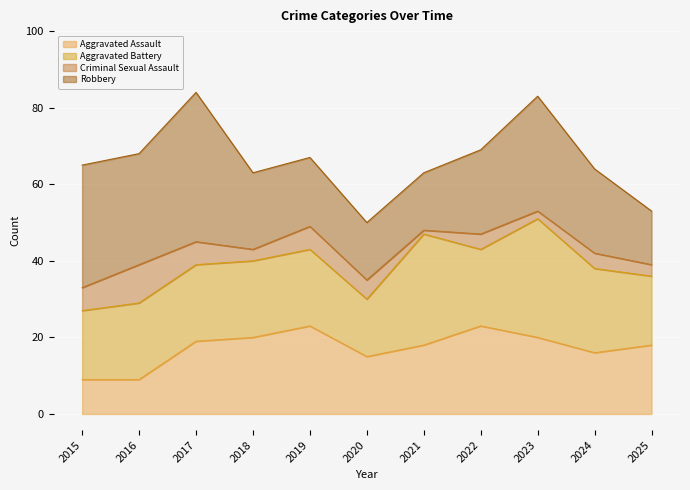

Is it true that Aggravated Assault equals 5 at 2016?

False